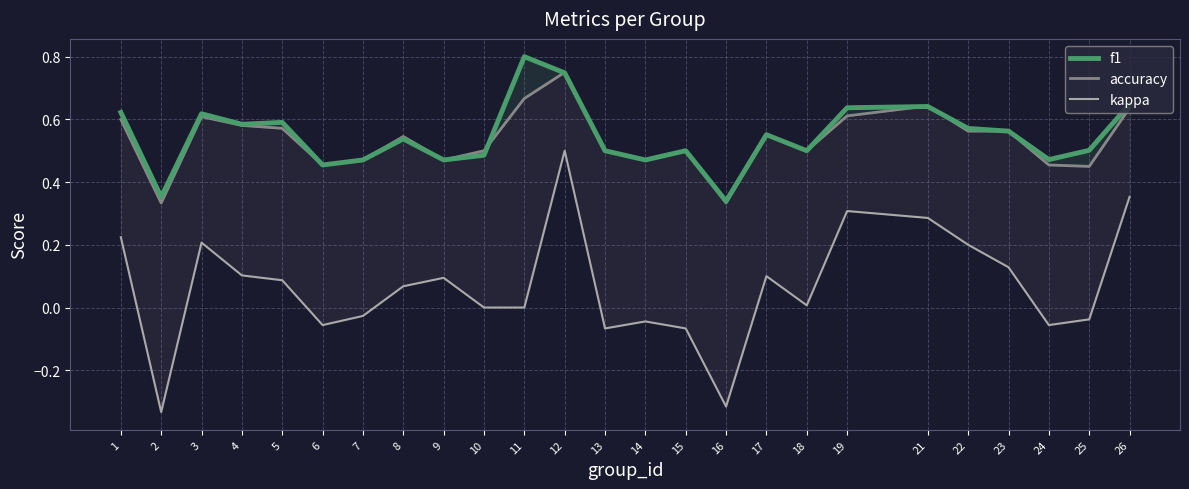

Reading left to right, transcribe all the data shown in this chart.

f1: 0.6	0.4	0.6	0.6	0.6	0.5	0.5	0.5	0.5	0.5	0.8	0.7	0.5	0.5	0.5	0.3	0.6	0.5	0.6	0.6	0.6	0.6	0.5	0.5	0.6
accuracy: 0.6	0.3	0.6	0.6	0.6	0.5	0.5	0.5	0.5	0.5	0.7	0.8	0.5	0.5	0.5	0.3	0.6	0.5	0.6	0.6	0.6	0.6	0.5	0.5	0.6
kappa: 0.2	-0.3	0.2	0.1	0.1	-0.1	-0.0	0.1	0.1	0.0	0.0	0.5	-0.1	-0.0	-0.1	-0.3	0.1	0.0	0.3	0.3	0.2	0.1	-0.1	-0.0	0.4